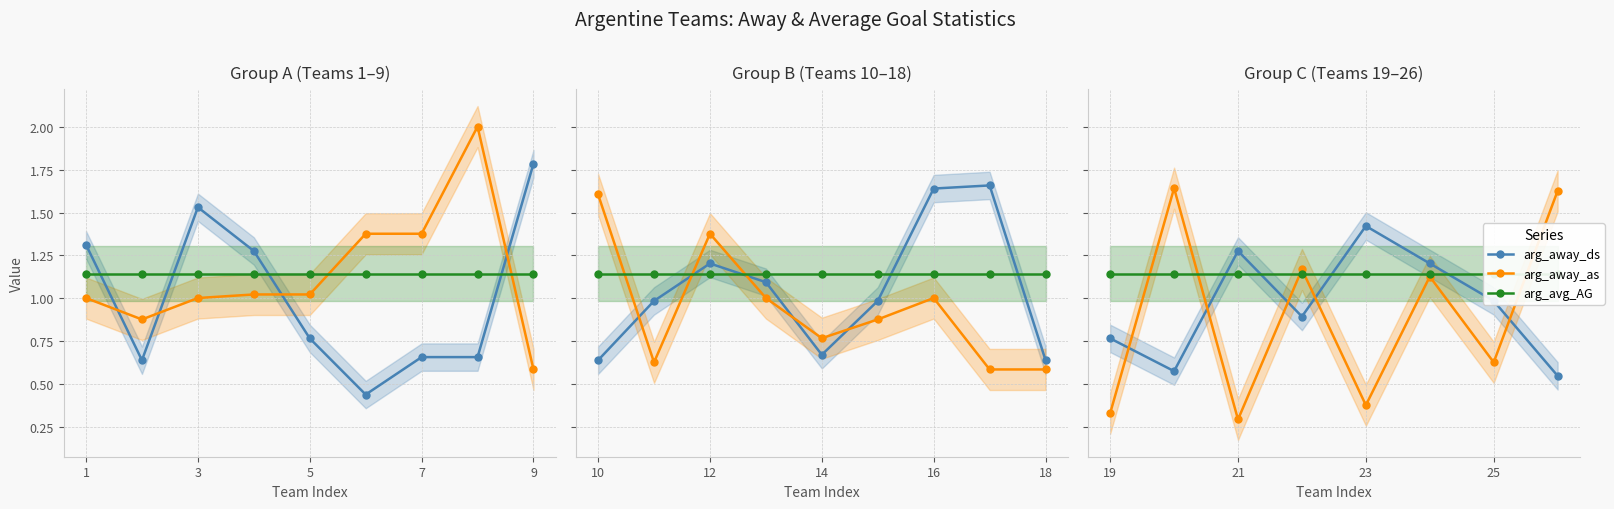

Count the number of data series in this chart.

3